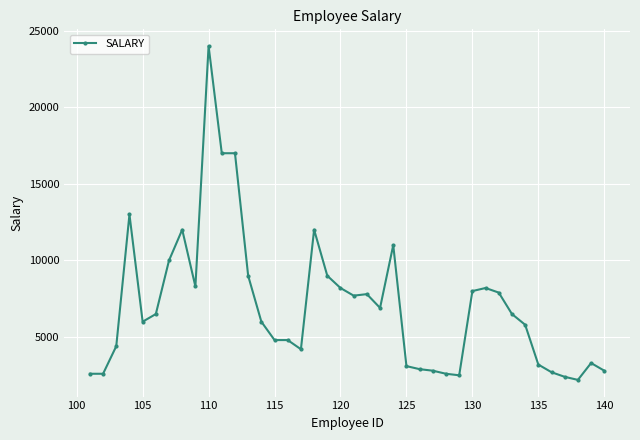

Reading left to right, what are all the values shown in this chart?

2600	2600	4400	13000	6000	6500	10000	12008	8300	24000	17000	17000	9000	6000	4800	4800	4200	12008	9000	8200	7700	7800	6900	11000	3100	2900	2800	2600	2500	8000	8200	7900	6500	5800	3200	2700	2400	2200	3300	2800